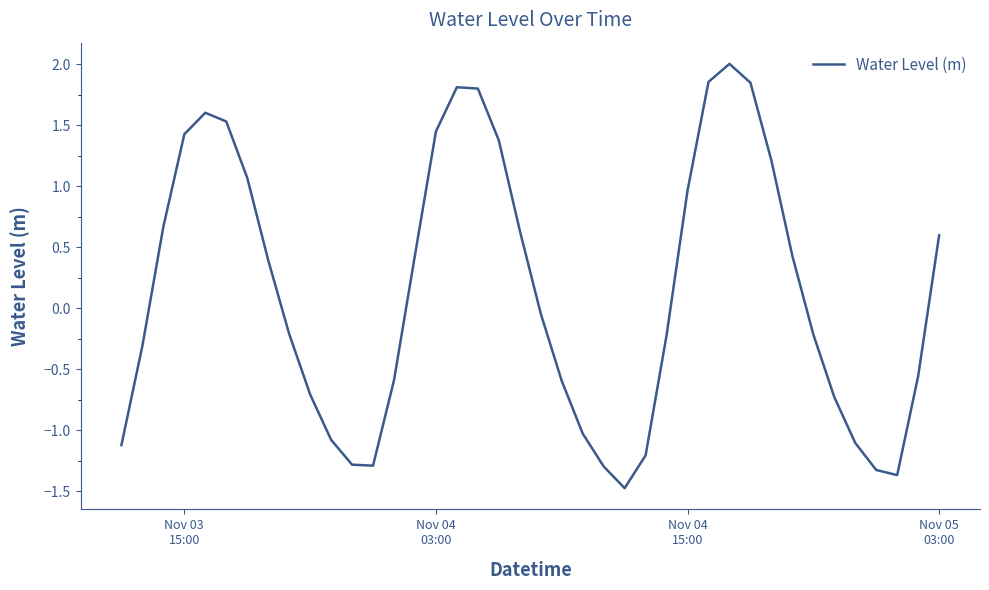

What is the maximum value shown in the chart?

2.0